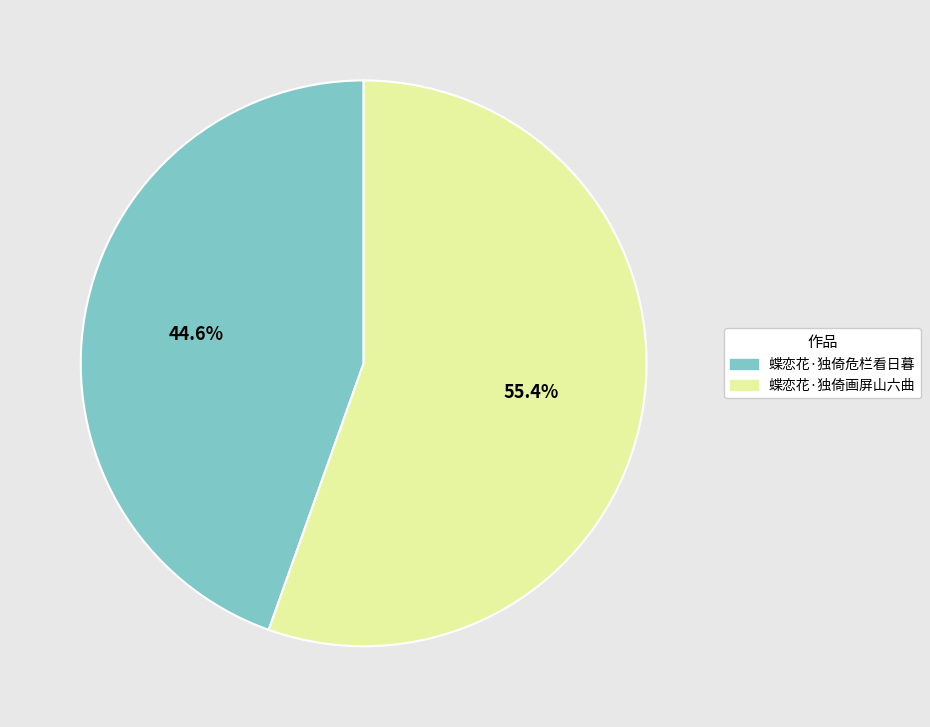

To the nearest percent, what portion does 蝶恋花·独倚危栏看日暮 represent?

45%